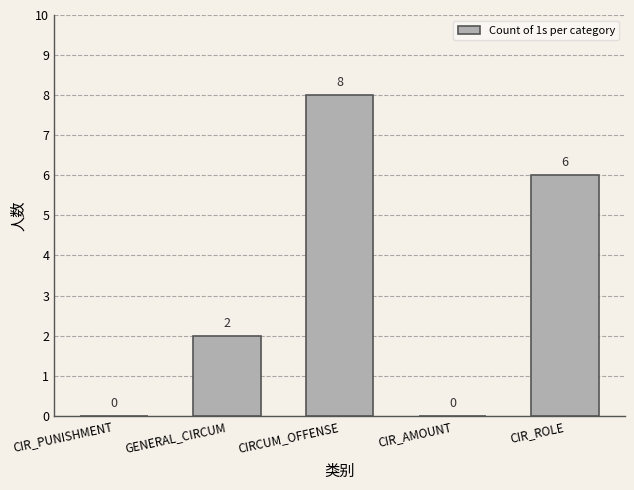

Reading right to left, list all the values displayed in this chart.

CIR_ROLE=6	CIR_AMOUNT=0	CIRCUM_OFFENSE=8	GENERAL_CIRCUM=2	CIR_PUNISHMENT=0